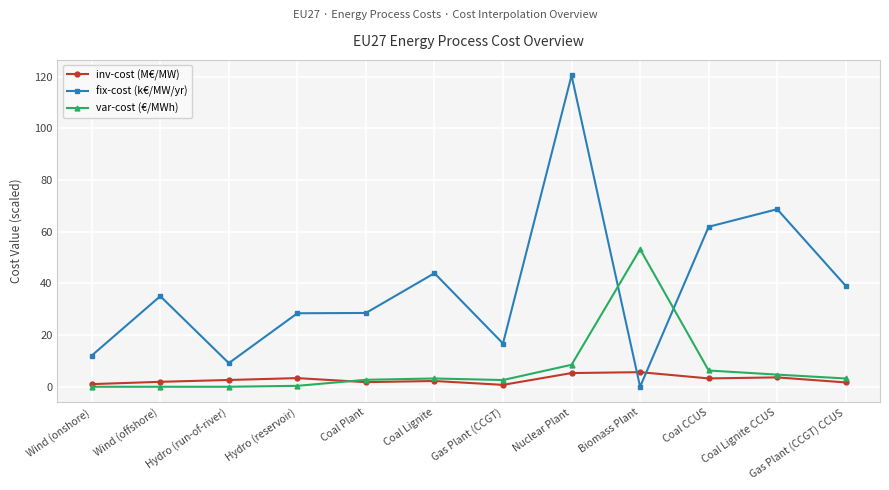

The value of fix-cost (k€/MW/yr) at Biomass Plant is -54.1. True or false?

False